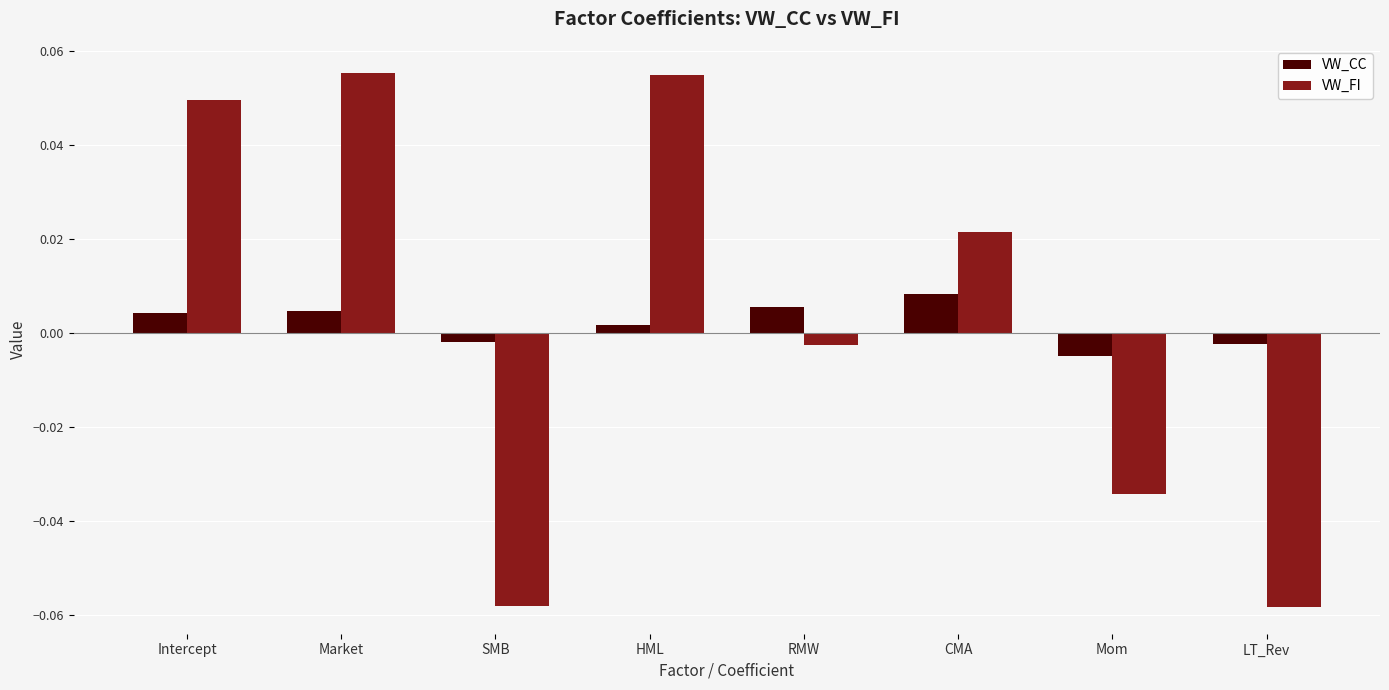

Is the value of VW_FI at CMA greater than the value of VW_CC at SMB?

Yes